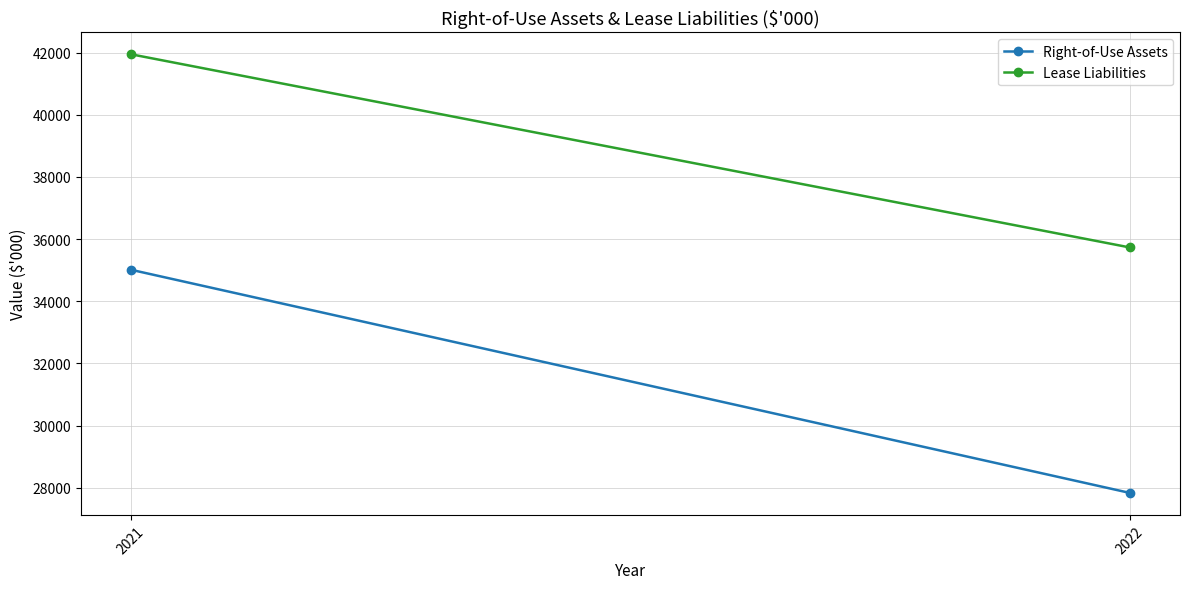

How many categories are shown in the chart?

2